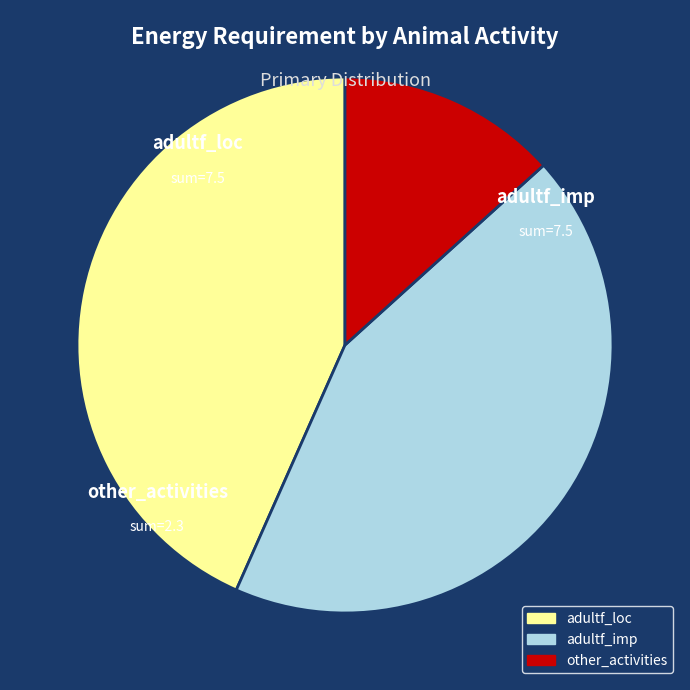

Is there a majority slice in this chart?

No